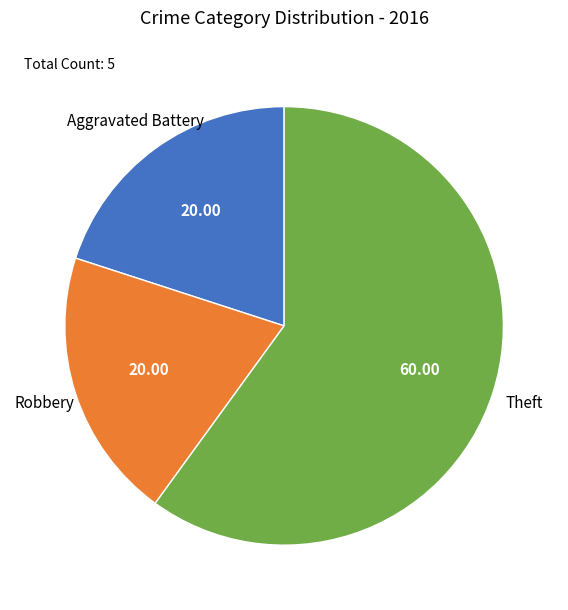

How many slices are in this pie chart?

3